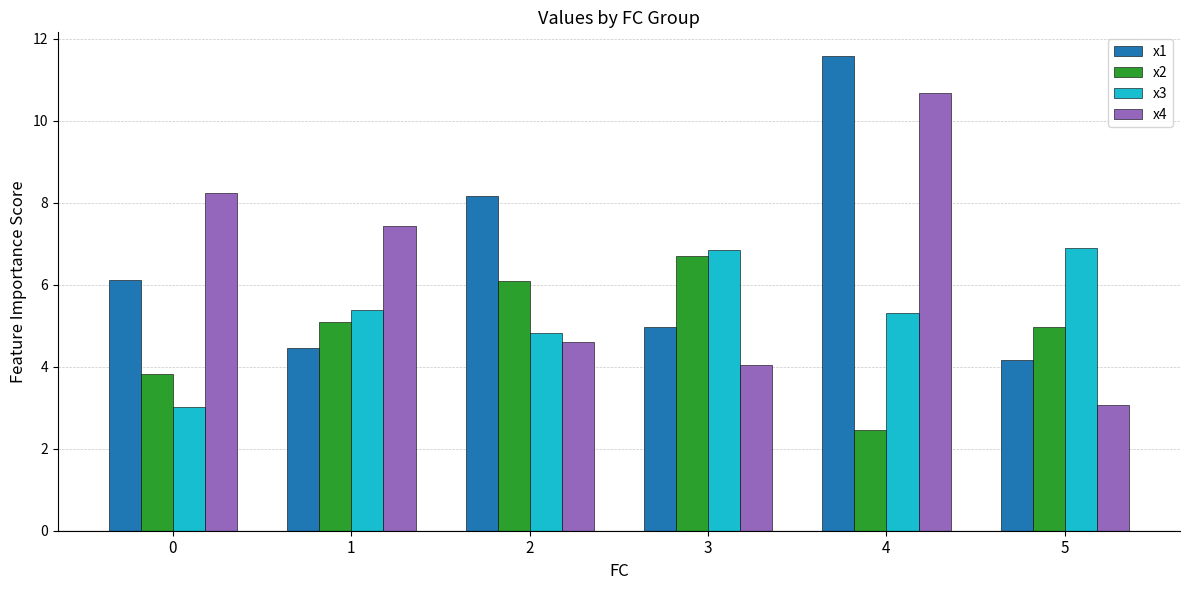

What is the difference between the second highest and second lowest values in the x3 series?

2.0